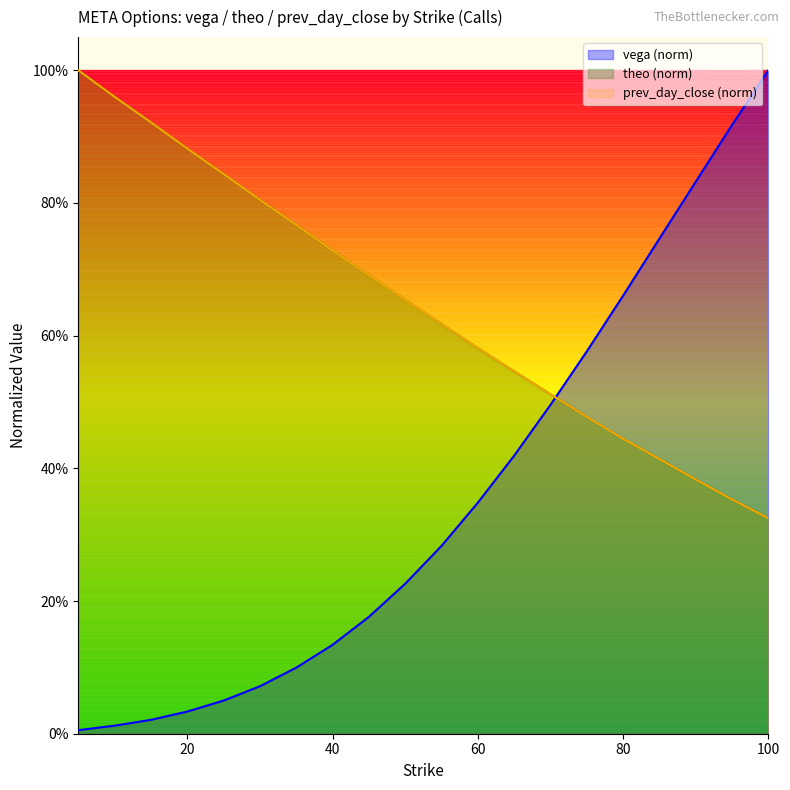

Reading left to right, extract all data points from this chart.

vega: 0.0	0.0	0.0	0.0	0.0	0.1	0.1	0.1	0.2	0.2	0.3	0.3	0.4	0.5	0.6	0.7	0.7	0.8	0.9	1.0
theo: 1.0	1.0	0.9	0.9	0.8	0.8	0.8	0.7	0.7	0.7	0.6	0.6	0.5	0.5	0.5	0.4	0.4	0.4	0.4	0.3
prev_day_close: 1.0	1.0	0.9	0.9	0.8	0.8	0.8	0.7	0.7	0.7	0.6	0.6	0.5	0.5	0.5	0.4	0.4	0.4	0.4	0.3